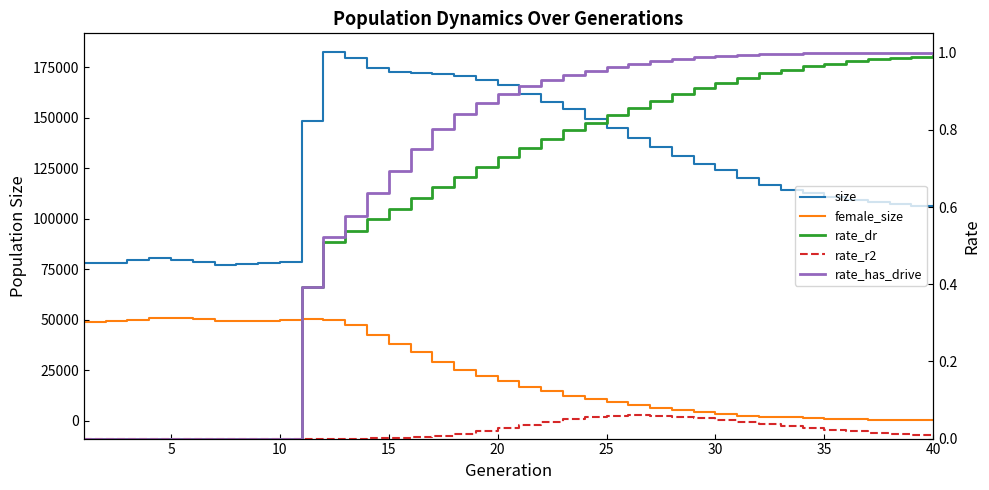

What are all the series names shown in the legend?

size, female_size, rate_dr, rate_r2, rate_has_drive